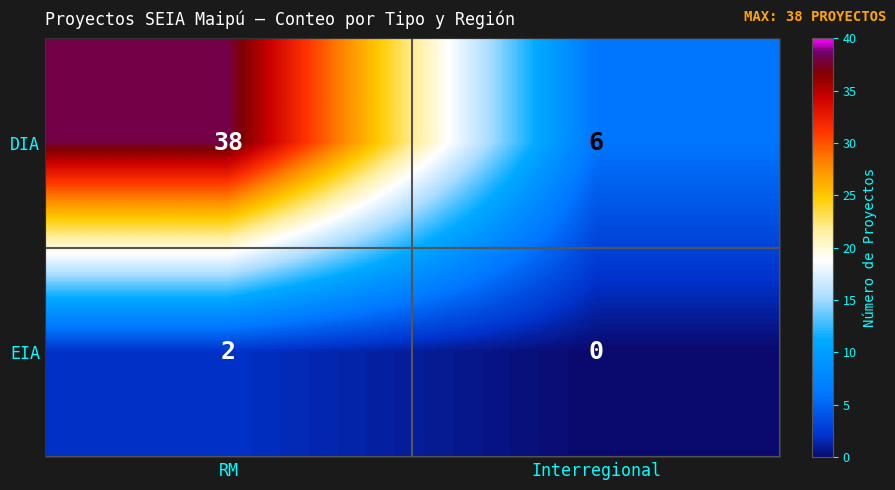

What is the difference between the maximum and minimum values in the DIA series?

32